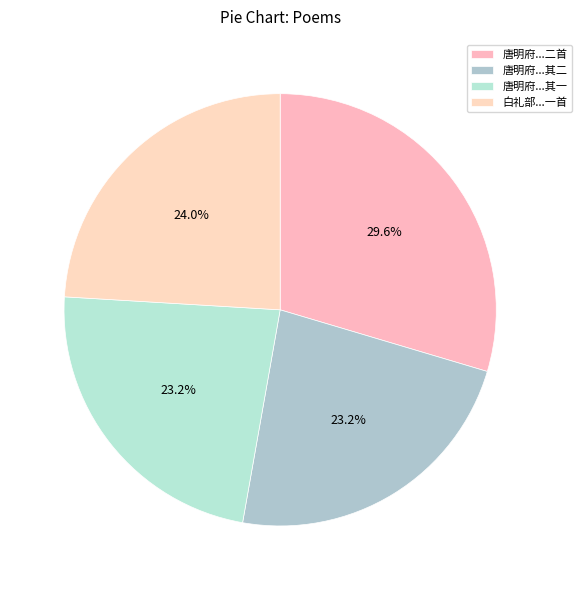

How many slices are in this pie chart?

4